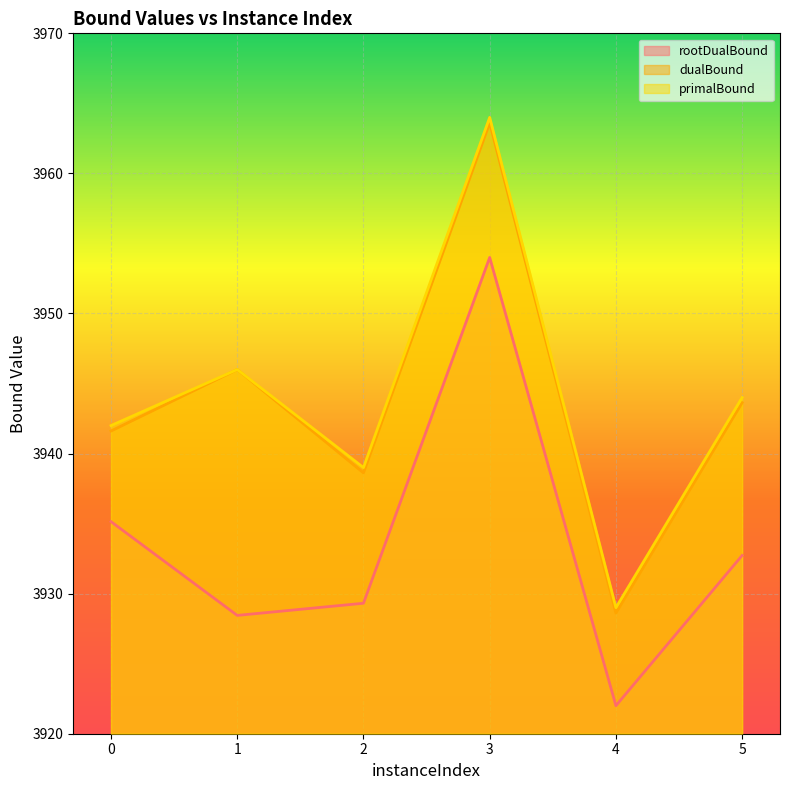

True or false: rootDualBound has a value of 3935.1 at 0.

True